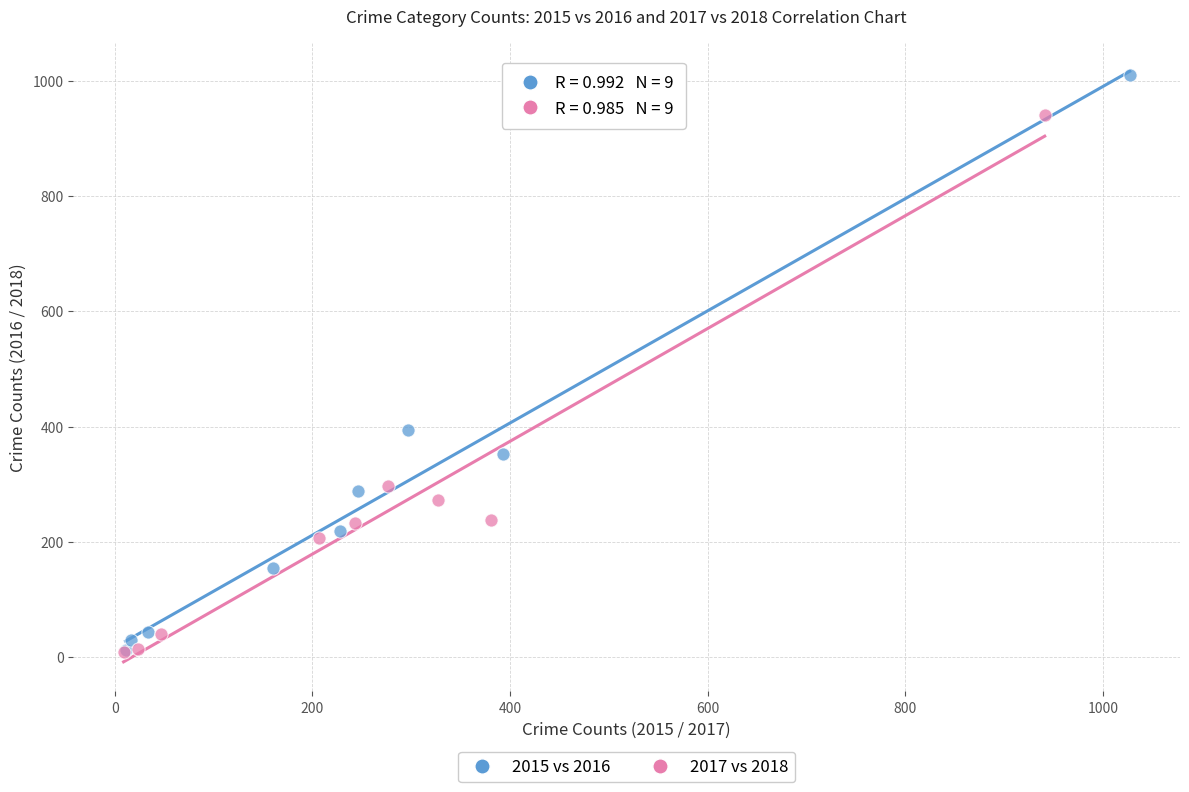

Which series has the largest Y range (max minus min)?

2015 vs 2016